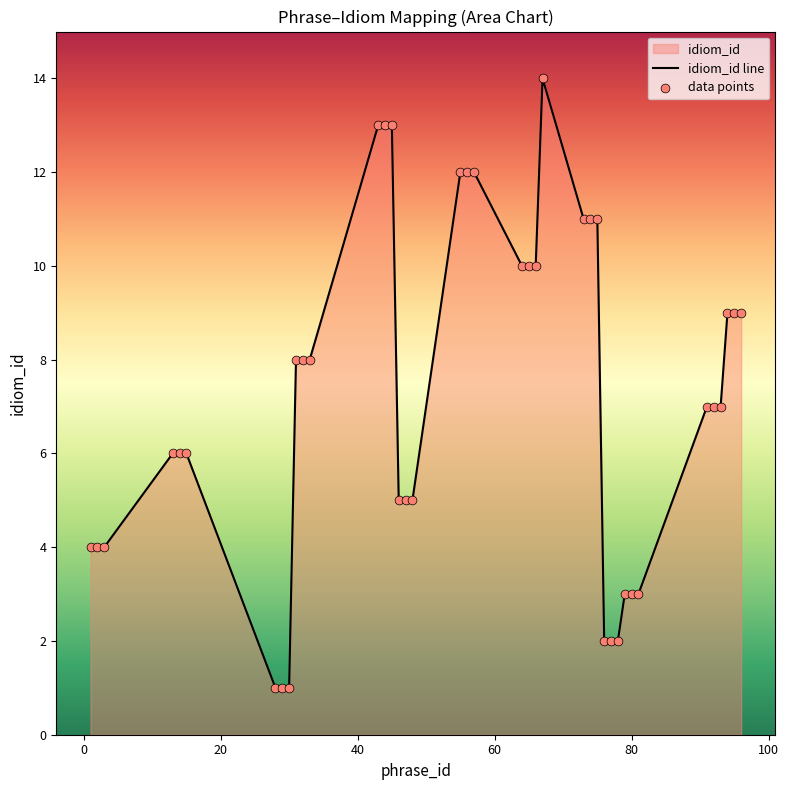

What is the change in value from 30 to 74?

+10